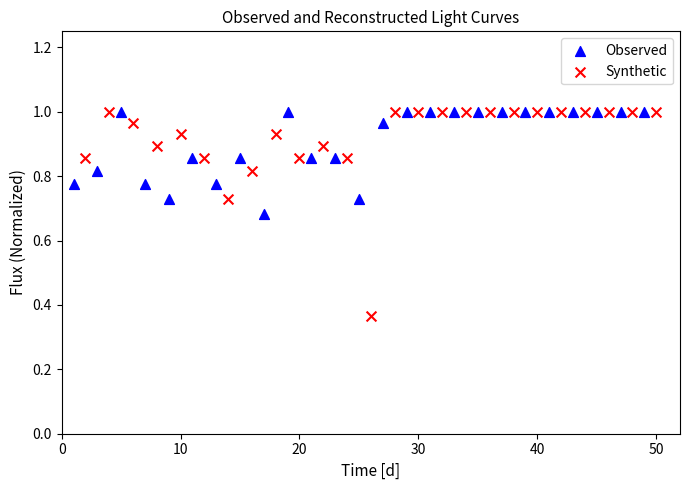

Which series has the widest spread of Y values?

Synthetic